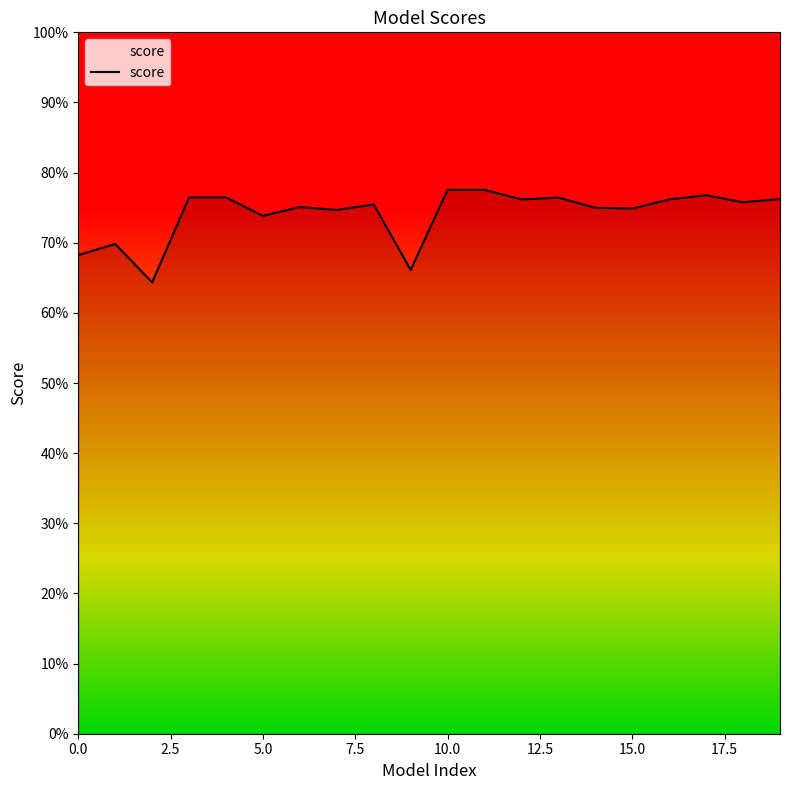

How many values are between 0 and 1?

20